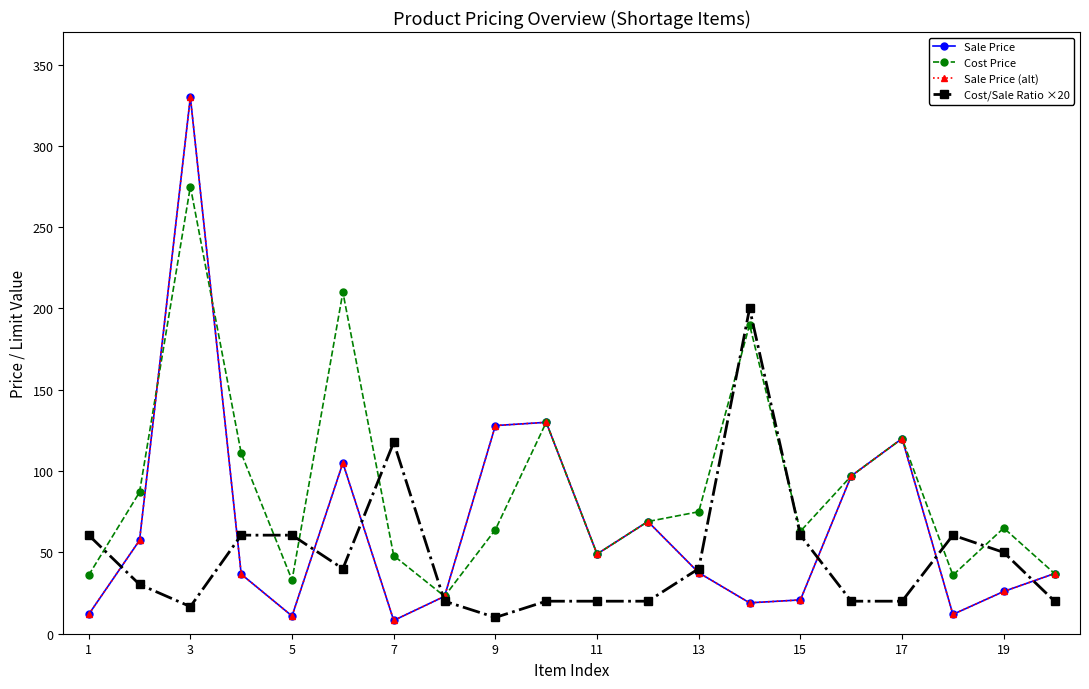

True or false: Sale Price and Sale Price (alt) intersect in this chart.

False